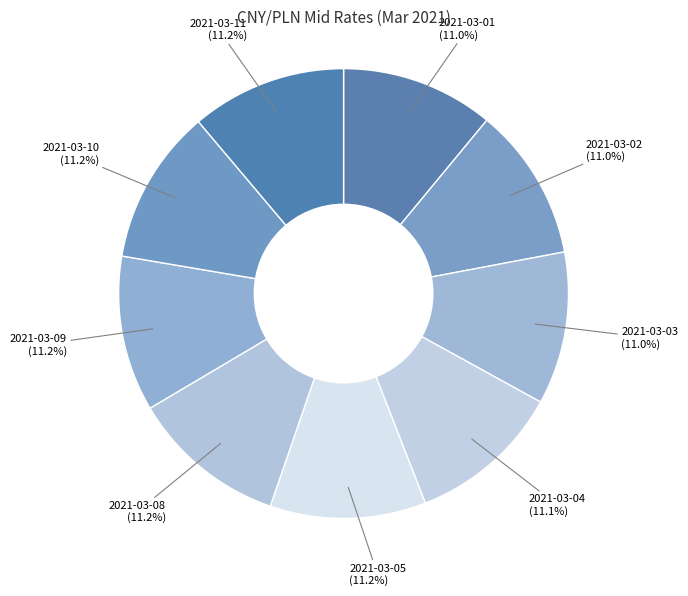

To the nearest percent, what portion does 2021-03-01 represent?

11%